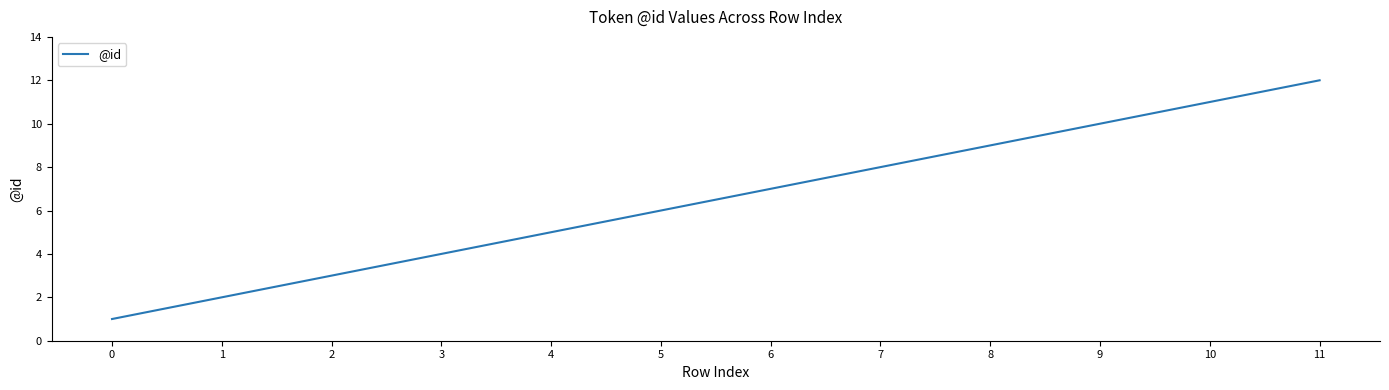

What is the maximum value shown in the chart?

12